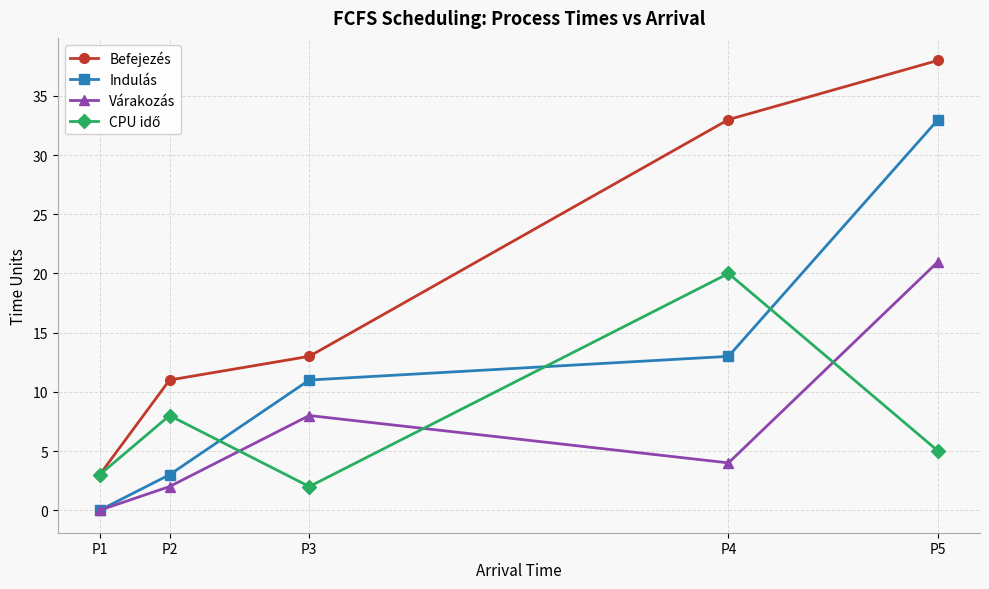

True or false: Befejezés and Várakozás cross at least once.

False